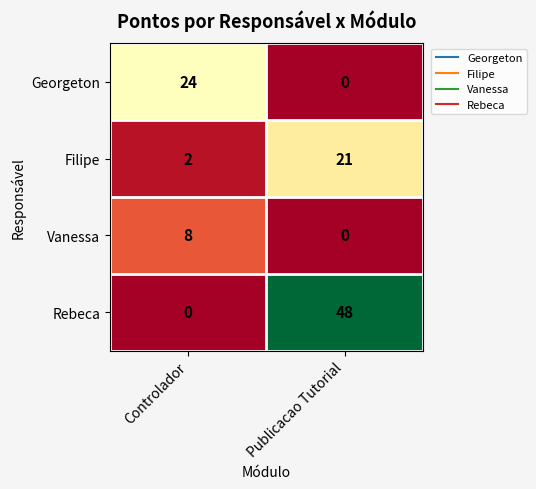

At which category is the sum across all series the highest?

Publicacao Tutorial